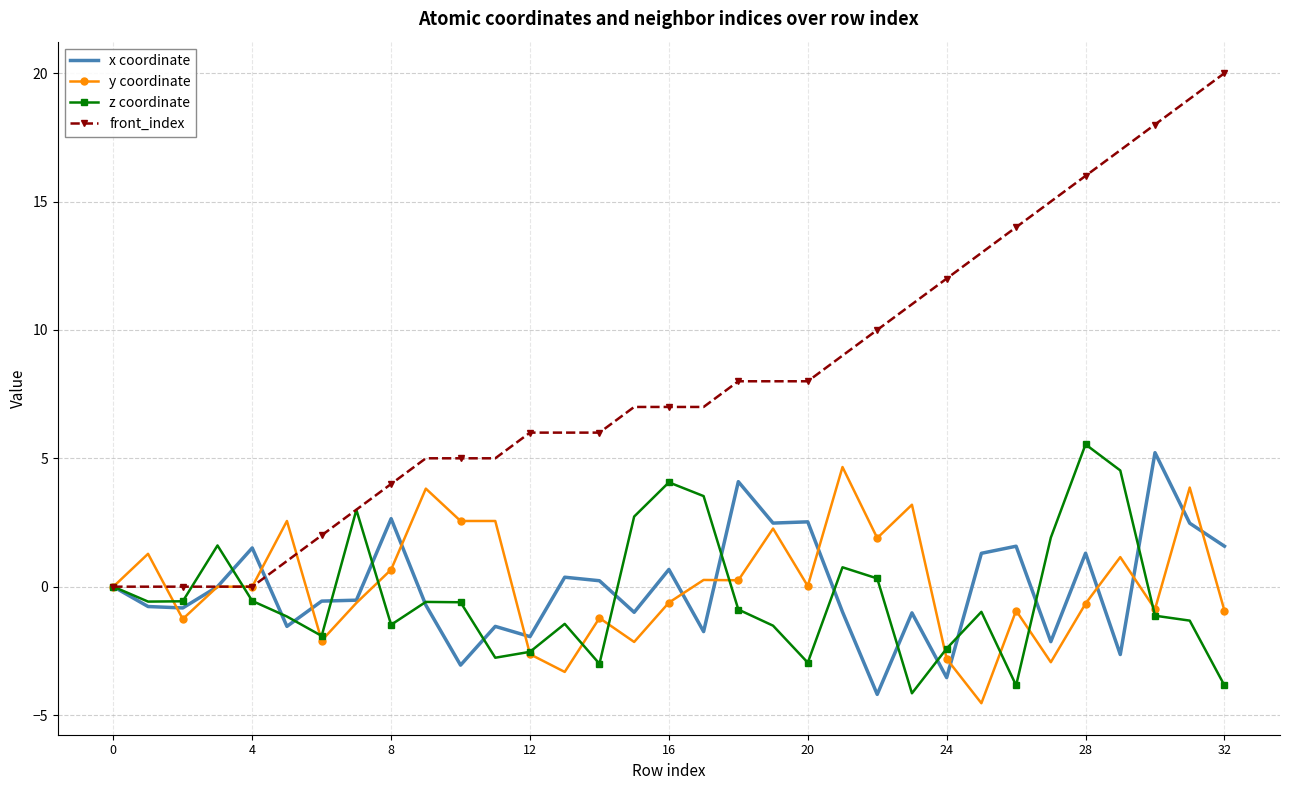

What is the minimum value shown in the chart?

-4.5